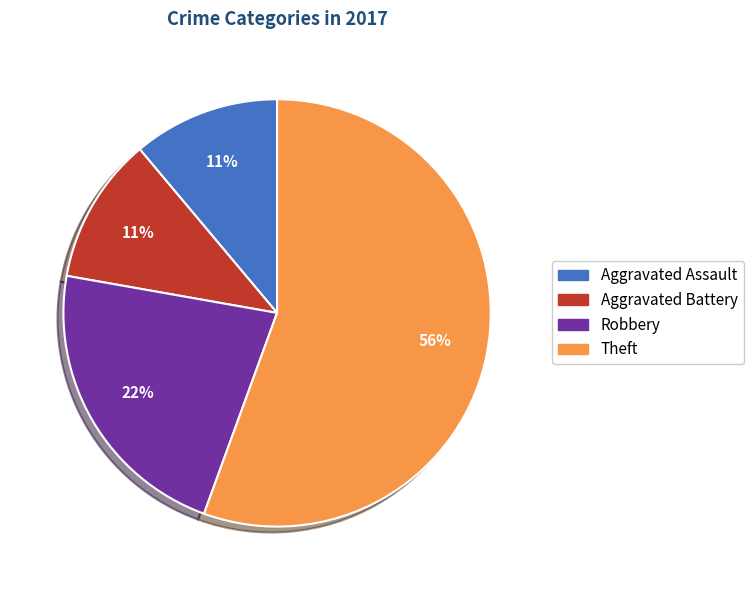

To the nearest percent, what is the average slice percentage?

25%